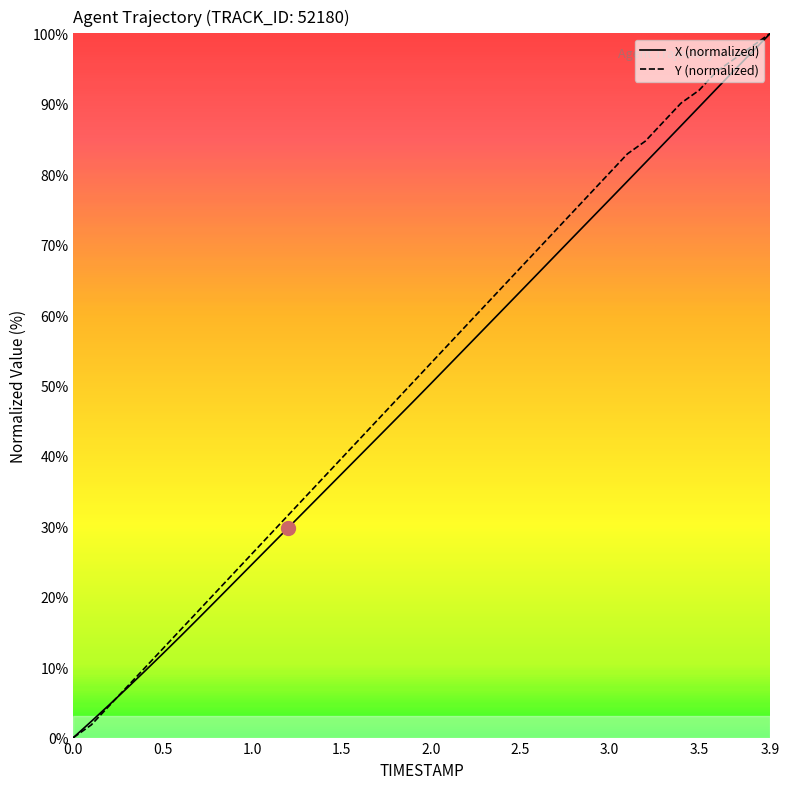

Reading left to right, list all the values displayed in this chart.

X: 0.0	2.3	4.6	7.0	9.4	11.9	14.4	16.9	19.5	22.1	24.6	27.2	29.7	32.3	34.9	37.4	40.0	42.5	45.1	47.7	50.3	52.9	55.5	58.1	60.7	63.3	65.9	68.5	71.2	73.8	76.4	79.0	81.6	84.2	86.9	89.5	92.2	94.8	97.4	100.0
Y: 0.0	1.8	4.5	7.2	9.9	12.6	15.3	18.0	20.7	23.4	26.1	28.8	31.5	34.2	36.9	39.6	42.3	45.0	47.7	50.5	53.2	55.9	58.6	61.3	64.0	66.7	69.4	72.1	74.8	77.5	80.2	82.9	84.7	87.4	90.1	91.9	94.6	96.4	98.2	100.0